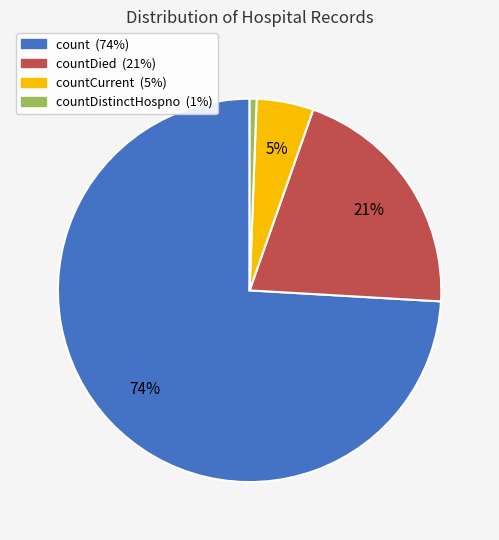

Is there a majority slice in this chart?

Yes